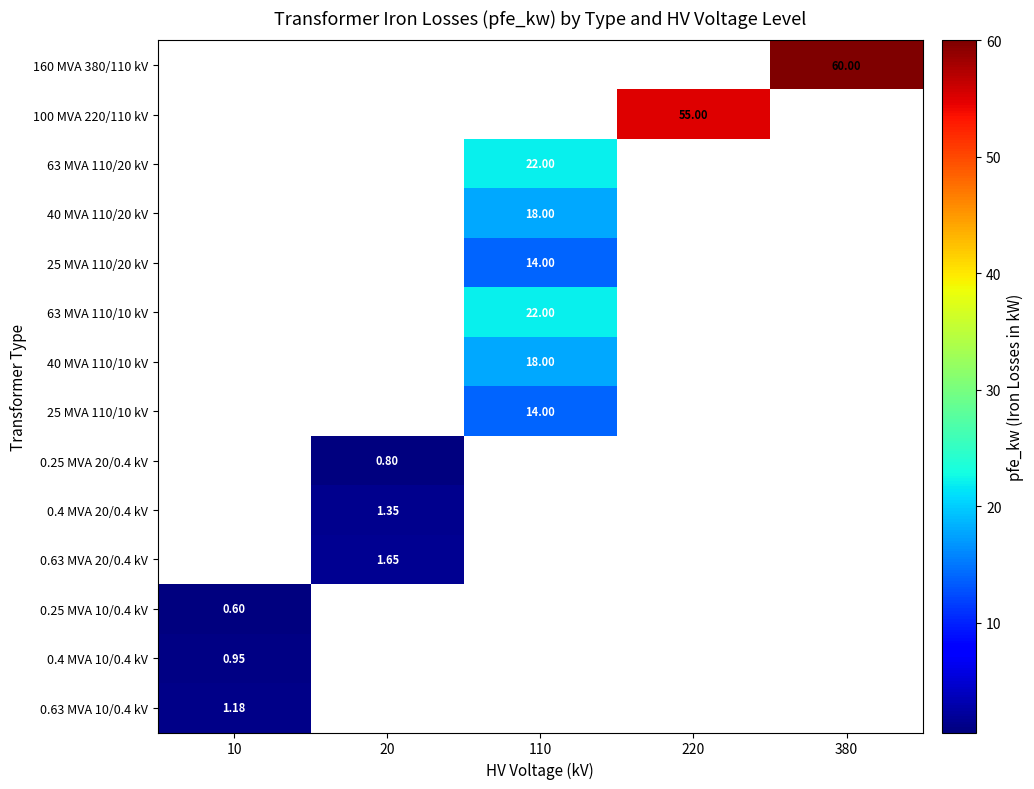

What is the smallest value displayed?

0.6